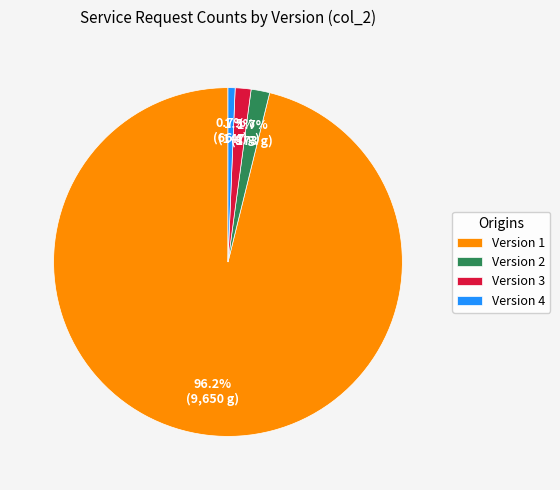

Between Version 1 and Version 3, which is larger?

Version 1